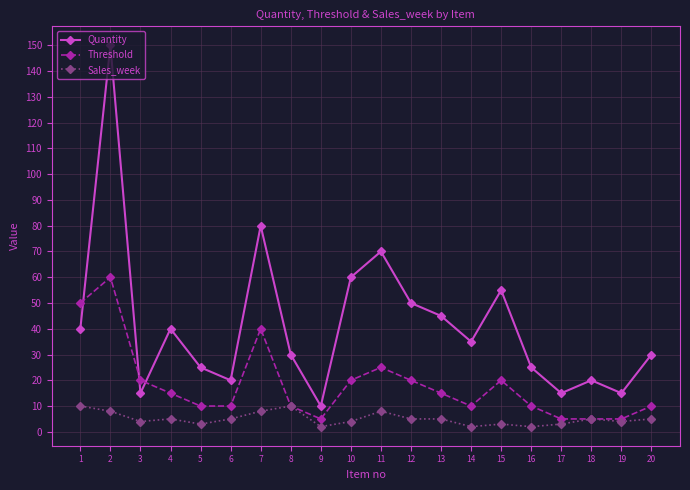

What is the average value of the Quantity series?

42